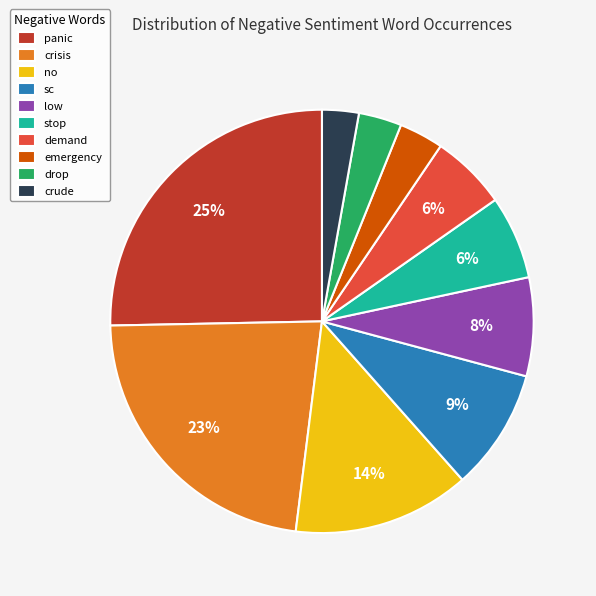

To the nearest percent, what is the average slice percentage?

10%